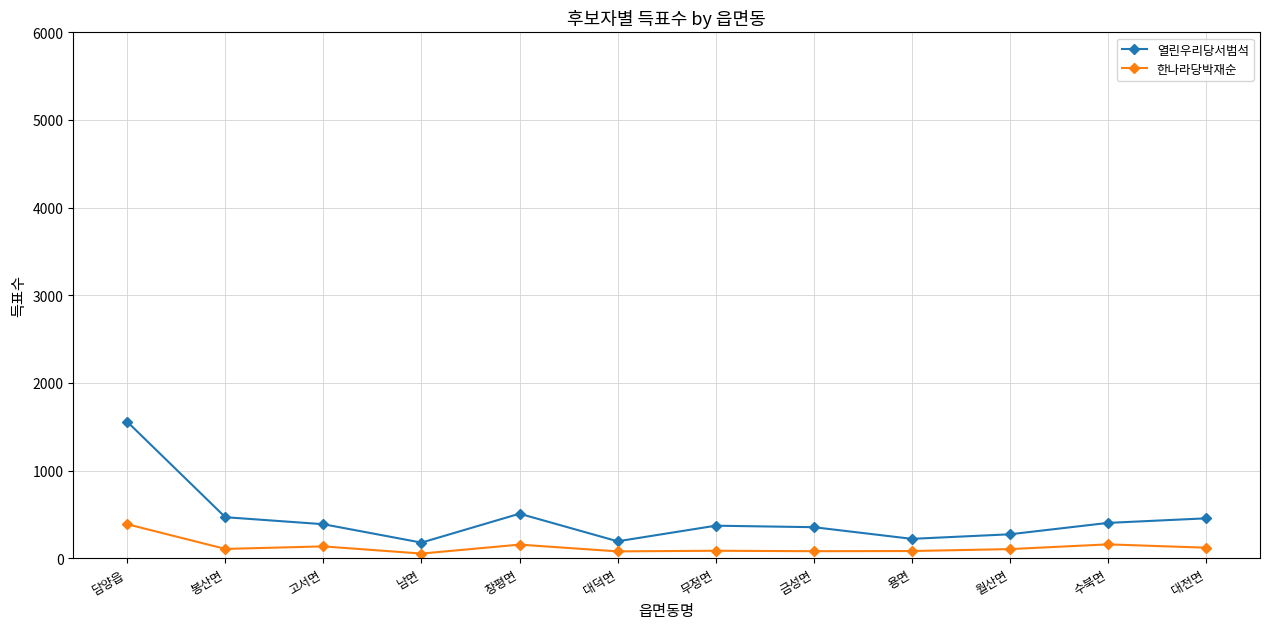

The 한나라당박재순 series shows 78 at 대덕면. True or false?

True